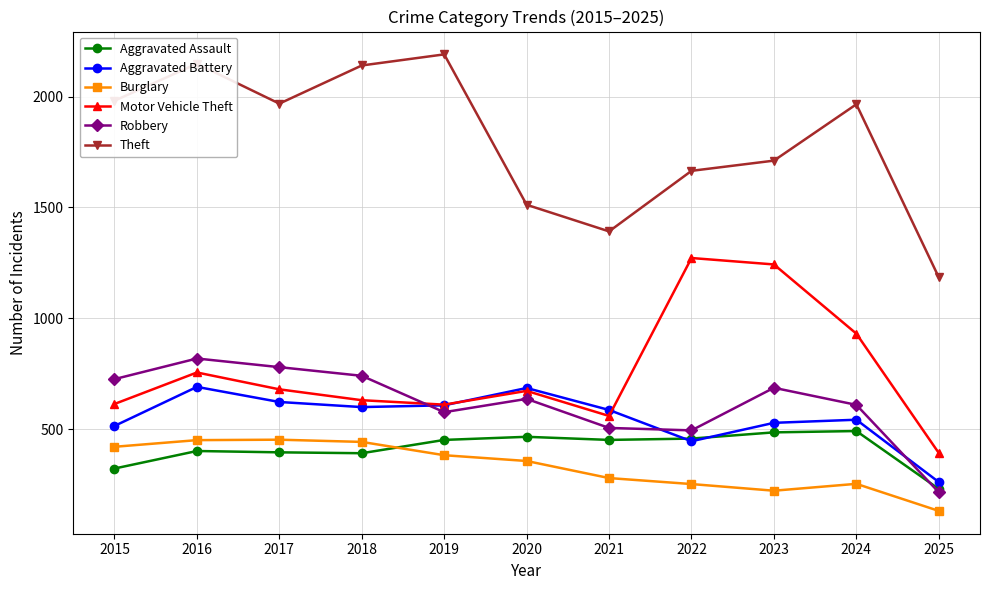

At 2016, list the series in order from largest to smallest.

Theft, Robbery, Motor Vehicle Theft, Aggravated Battery, Burglary, Aggravated Assault